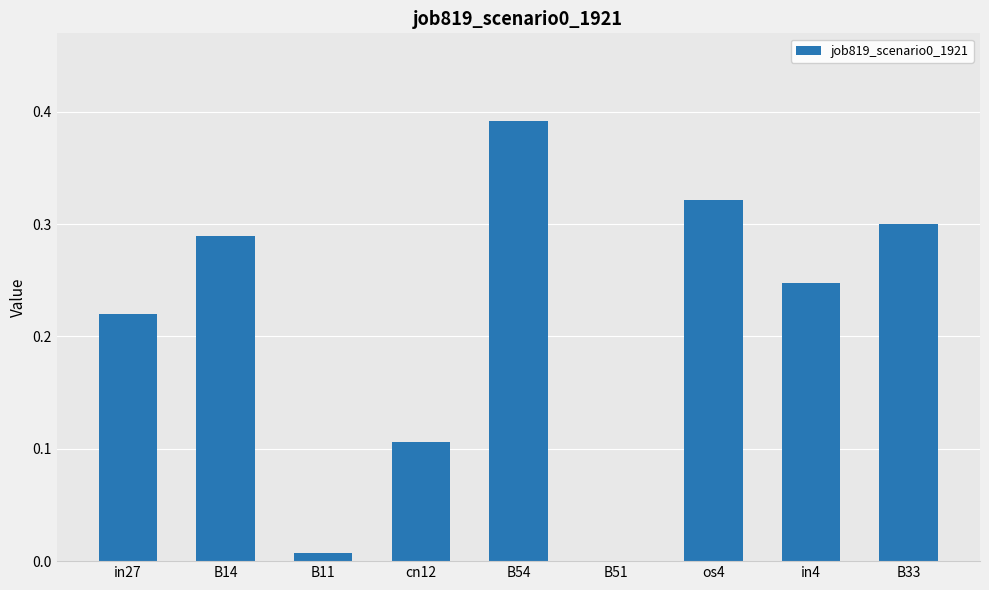

Are the bars grouped side by side (vs. stacked)?

No